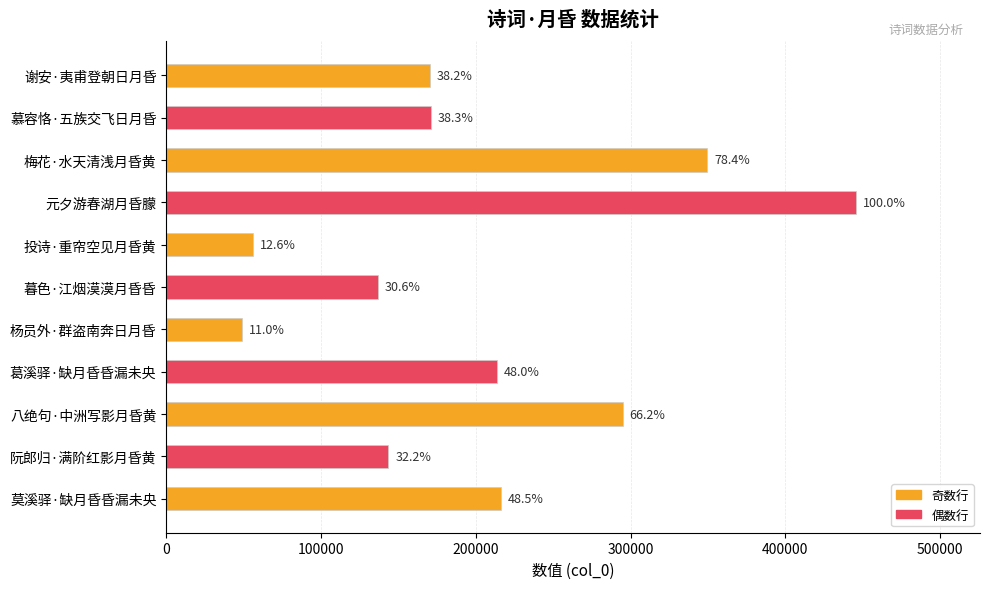

Does the chart contain any negative values?

No